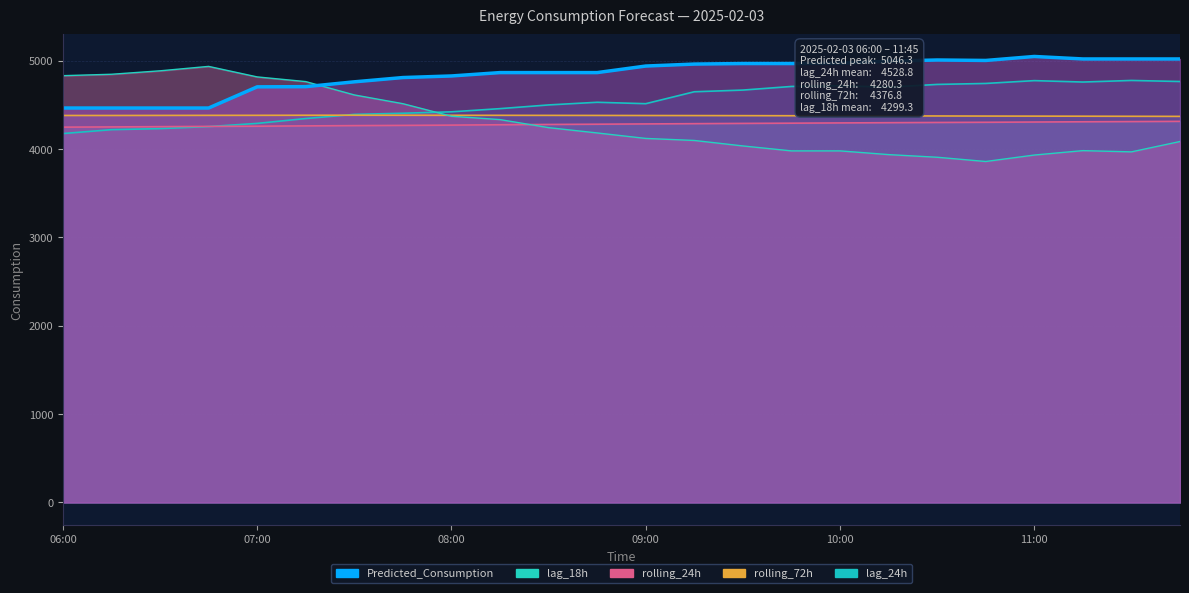

Reading left to right, list all the values displayed in this chart.

Predicted_Consumption: 4463.1	4463.1	4463.1	4463.1	4702.7	4704.8	4759.5	4807.8	4825.8	4863.9	4863.9	4863.9	4938.0	4960.3	4966.4	4966.4	4970.7	4993.5	5006.5	5001.3	5046.3	5018.2	5018.2	5018.2
lag_24h: 4174.0	4218.0	4230.0	4253.0	4289.0	4344.0	4391.0	4404.0	4420.0	4456.0	4498.0	4528.0	4512.0	4647.0	4666.0	4707.0	4715.0	4699.0	4730.0	4741.0	4773.0	4757.0	4775.0	4763.0
rolling_24h: 4246.6	4249.2	4252.3	4255.1	4257.3	4260.9	4263.9	4266.4	4269.6	4273.7	4277.1	4280.0	4283.1	4286.0	4288.9	4291.6	4294.4	4297.0	4299.6	4301.8	4304.6	4307.4	4309.6	4312.1
rolling_72h: 4378.7	4378.7	4379.4	4380.1	4380.4	4381.3	4381.6	4381.3	4380.7	4380.4	4379.8	4379.2	4378.4	4377.6	4376.8	4375.8	4375.1	4374.1	4373.1	4372.0	4371.3	4370.5	4369.4	4368.4
lag_18h: 4829.0	4845.0	4884.0	4934.0	4815.0	4762.0	4611.0	4512.0	4370.0	4332.0	4241.0	4181.0	4119.0	4096.0	4034.0	3978.0	3978.0	3936.0	3906.0	3858.0	3931.0	3981.0	3967.0	4084.0